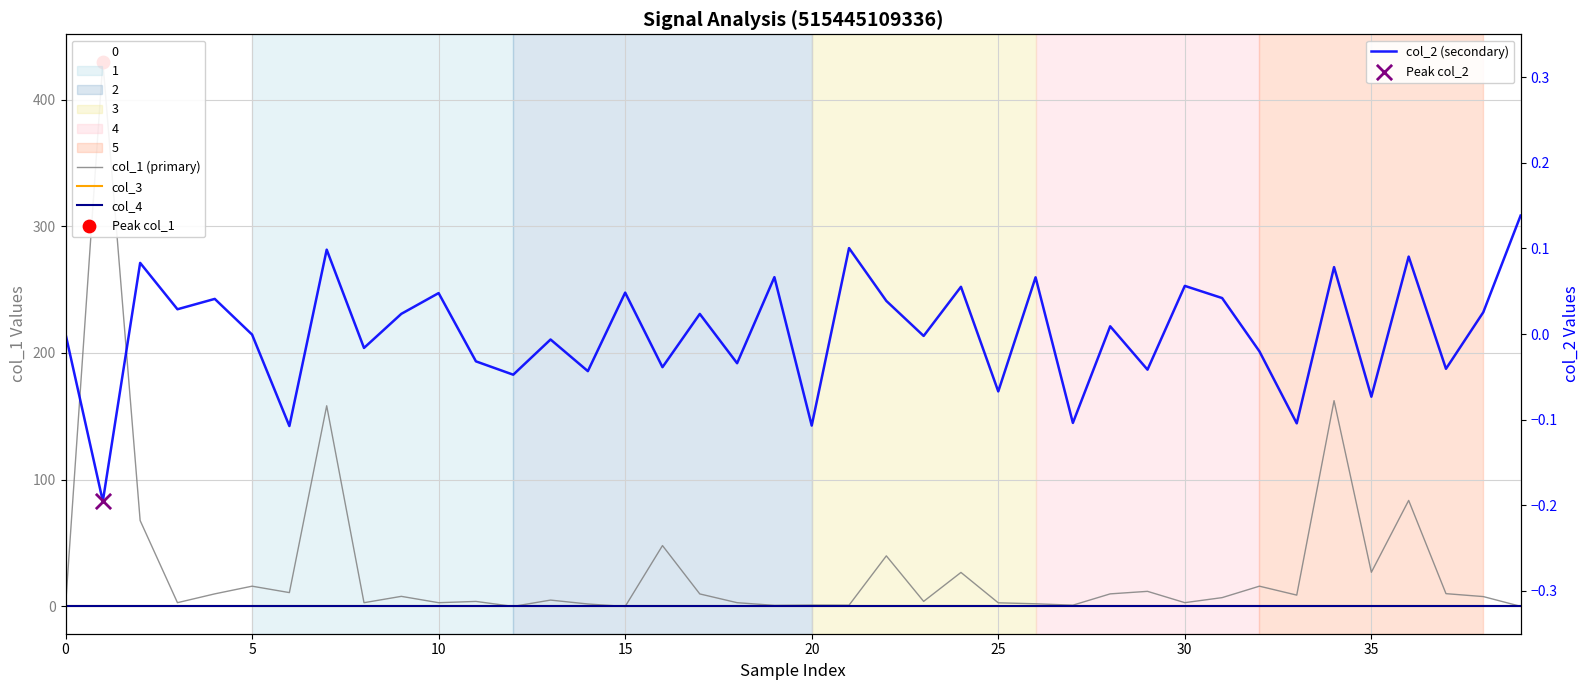

What is the total value across all series at 31?

7.0